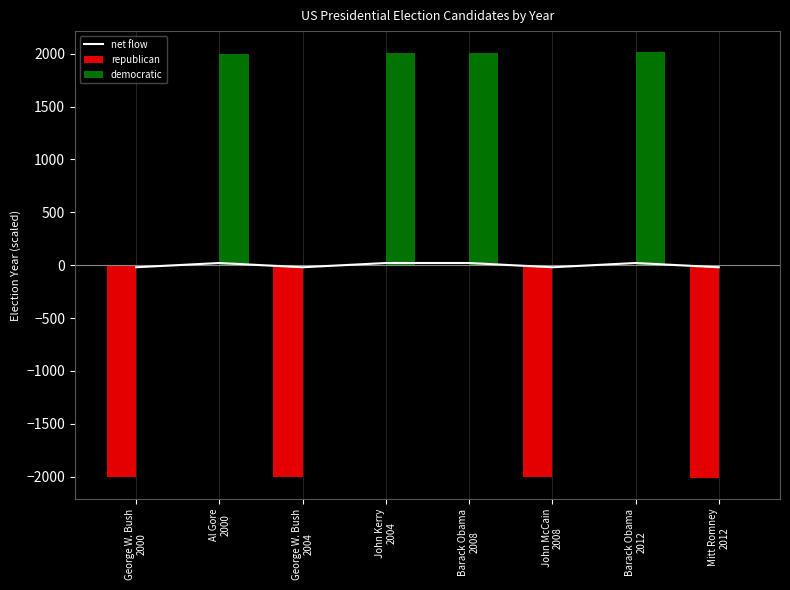

List the series in order of their peak value, highest first.

democratic, net flow, republican